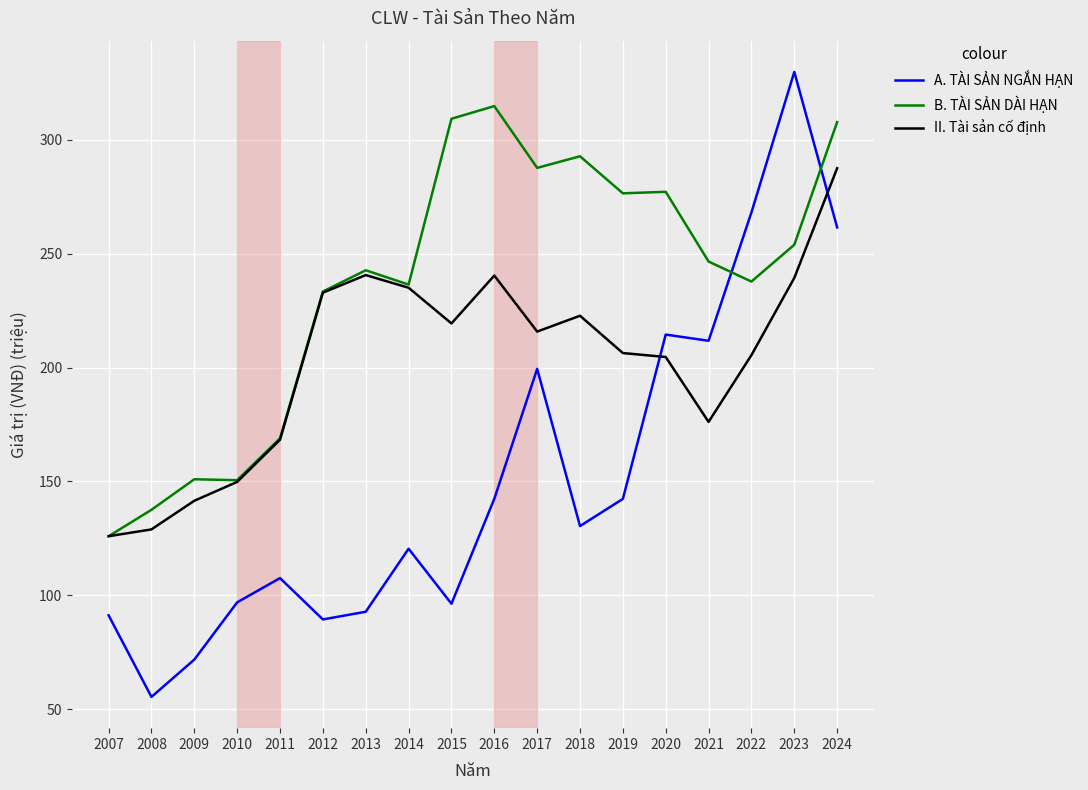

At how many categories does at least one series exceed 93?

18